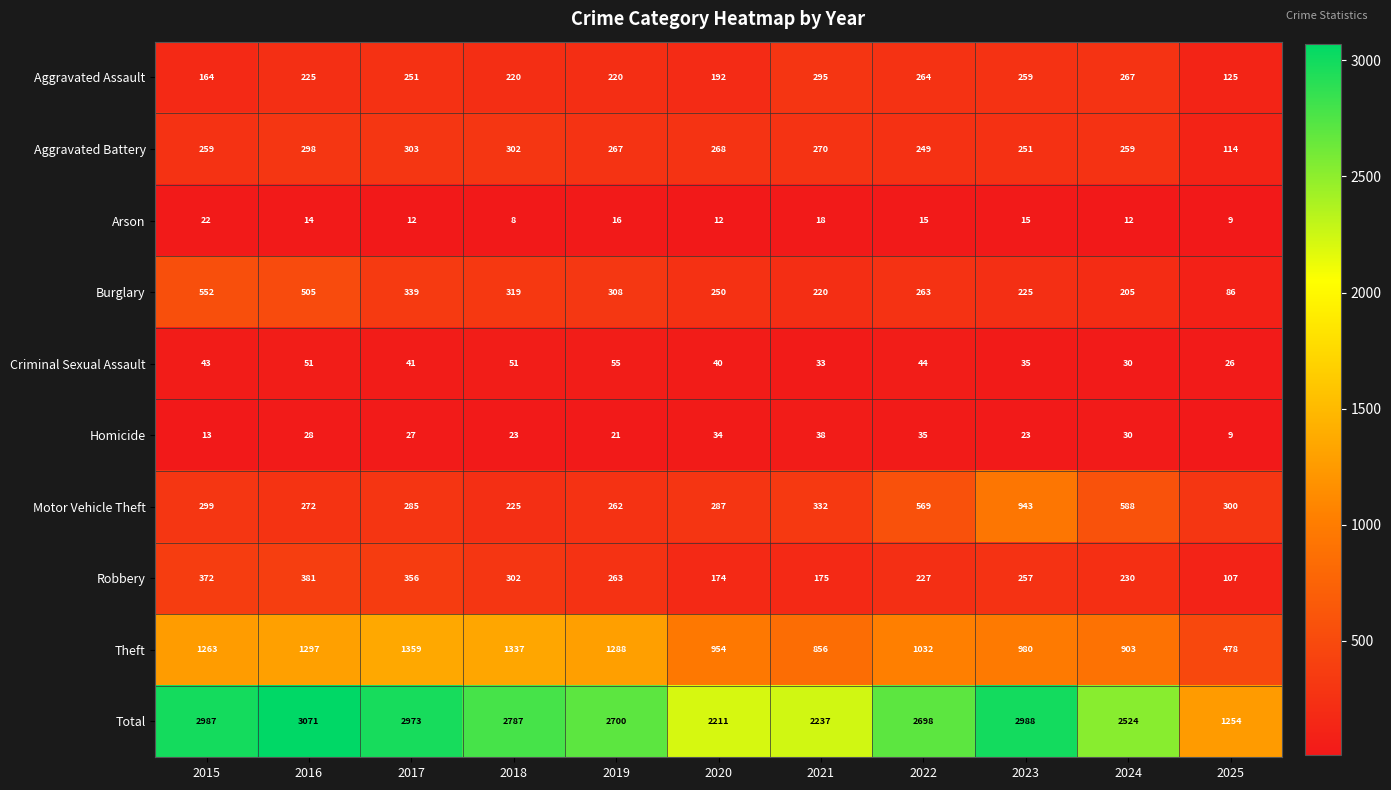

What is the highest value of the Total series?

3071